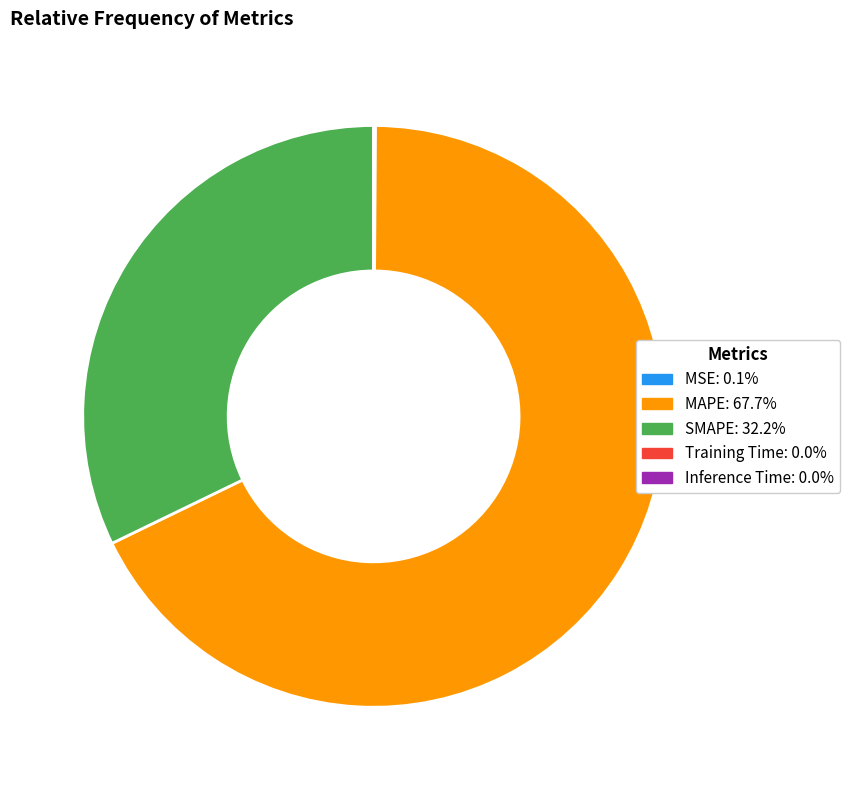

Does any single category account for the majority?

Yes